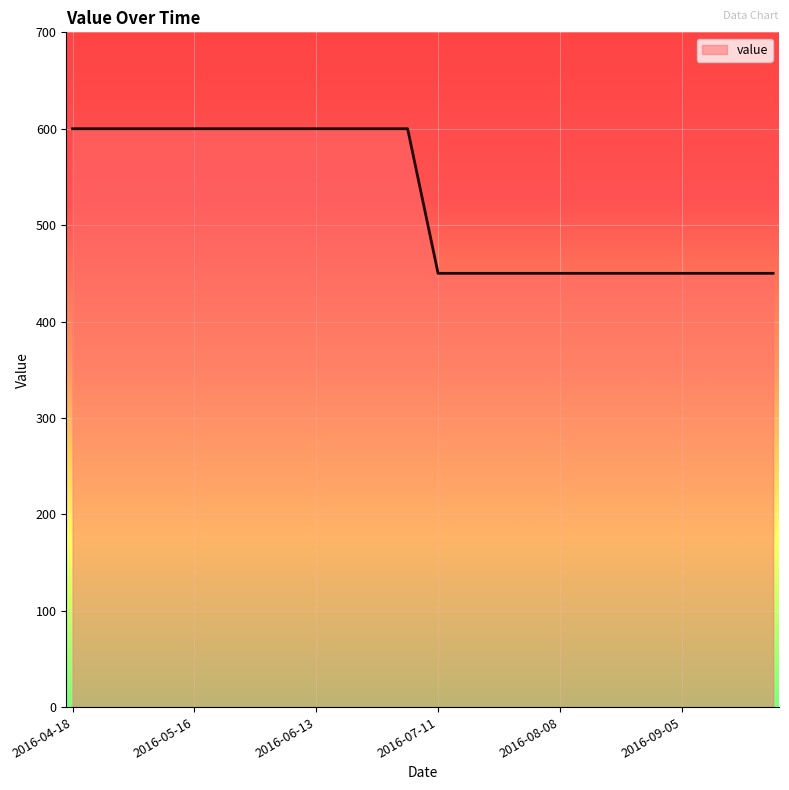

What is the difference between the maximum and minimum values?

150